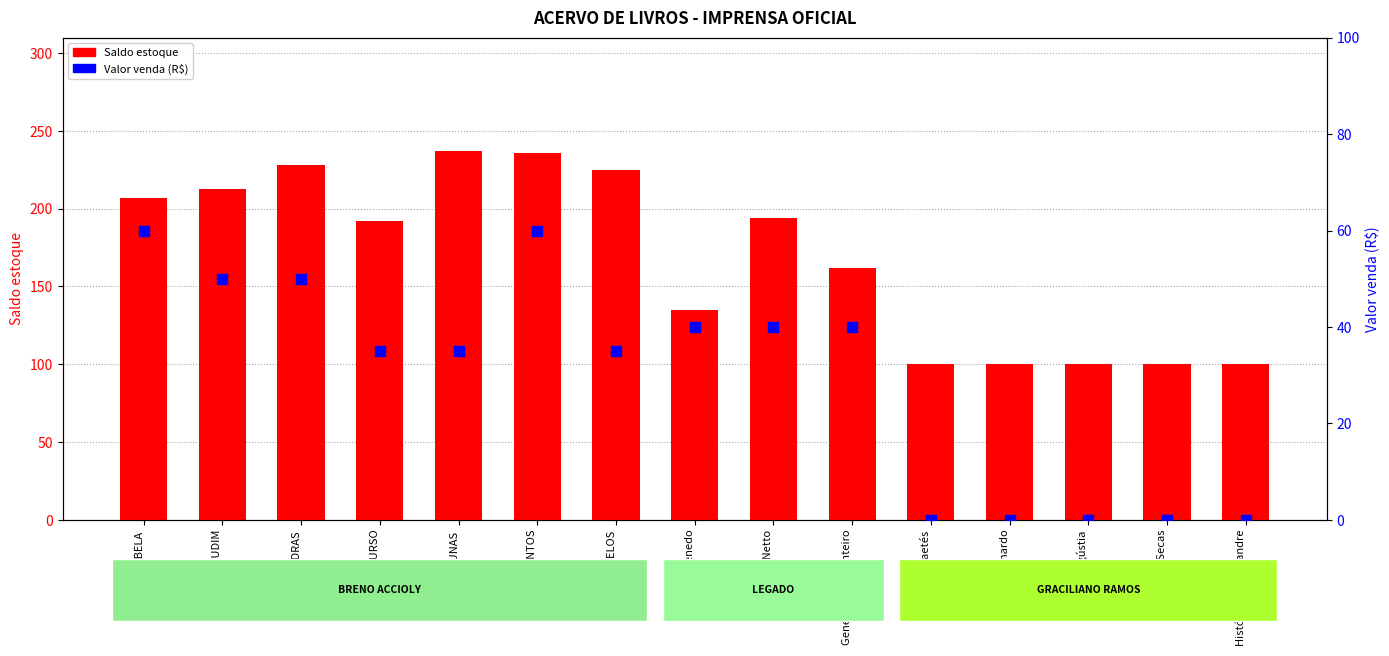

Which series has the largest total across all categories?

Saldo estoque